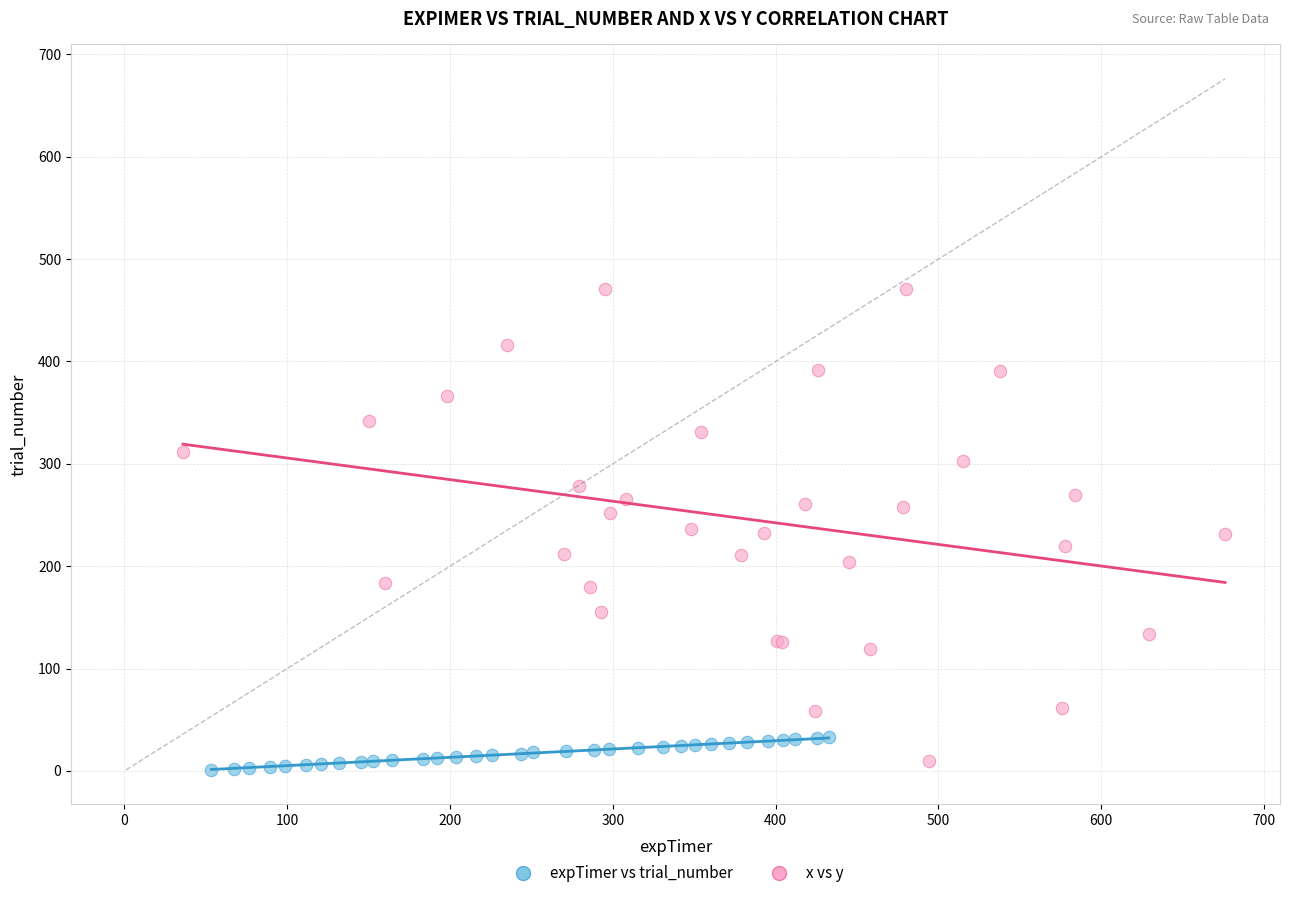

What are all the series names shown in the legend?

expTimer vs trial_number, x vs y